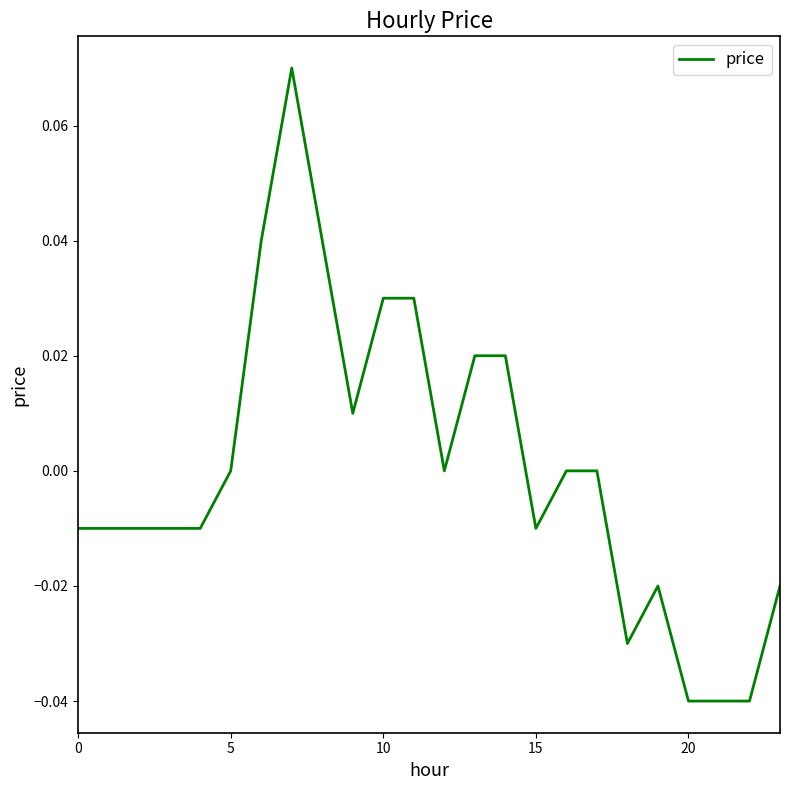

Is this an area chart (filled region under the line)?

No